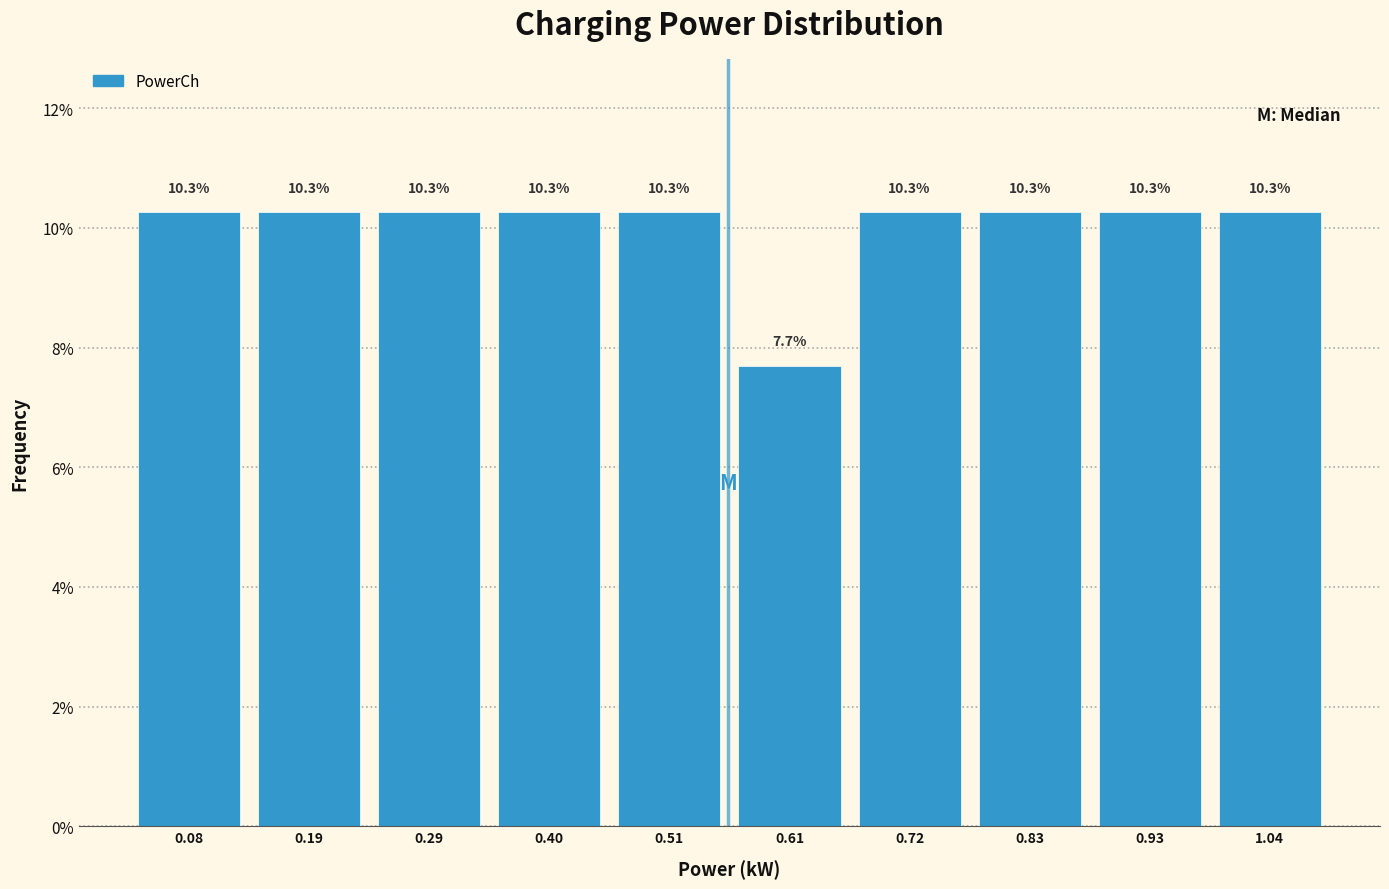

Reading left to right, transcribe this chart: for each bar, give the range it covers on the x-axis and its height. The bar edges are not printed on the chart, so give them approximately, as read against the axis.

0.02 to 0.14: 10.3
0.14 to 0.24: 10.3
0.24 to 0.34: 10.3
0.34 to 0.46: 10.3
0.46 to 0.56: 10.3
0.56 to 0.66: 7.7
0.66 to 0.78: 10.3
0.78 to 0.88: 10.3
0.88 to 0.98: 10.3
0.98 to 1.10: 10.3